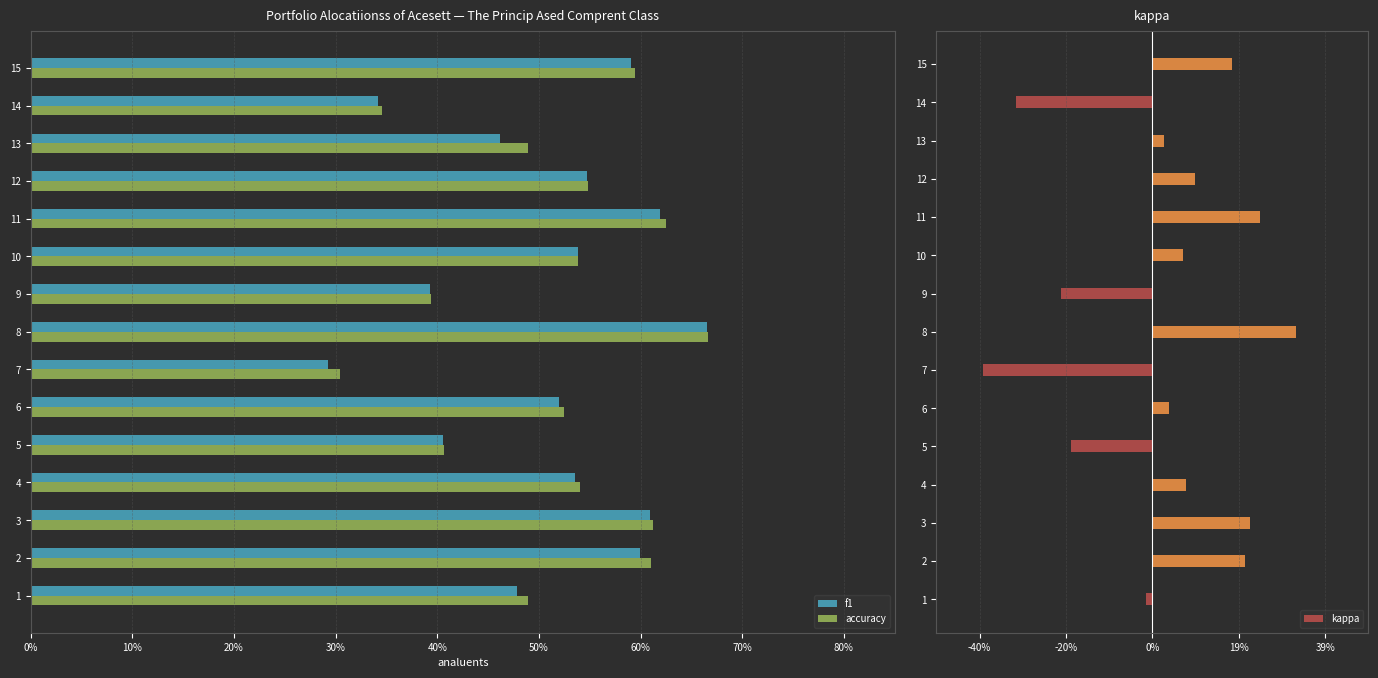

What are all the series names shown in the legend?

f1, accuracy, kappa